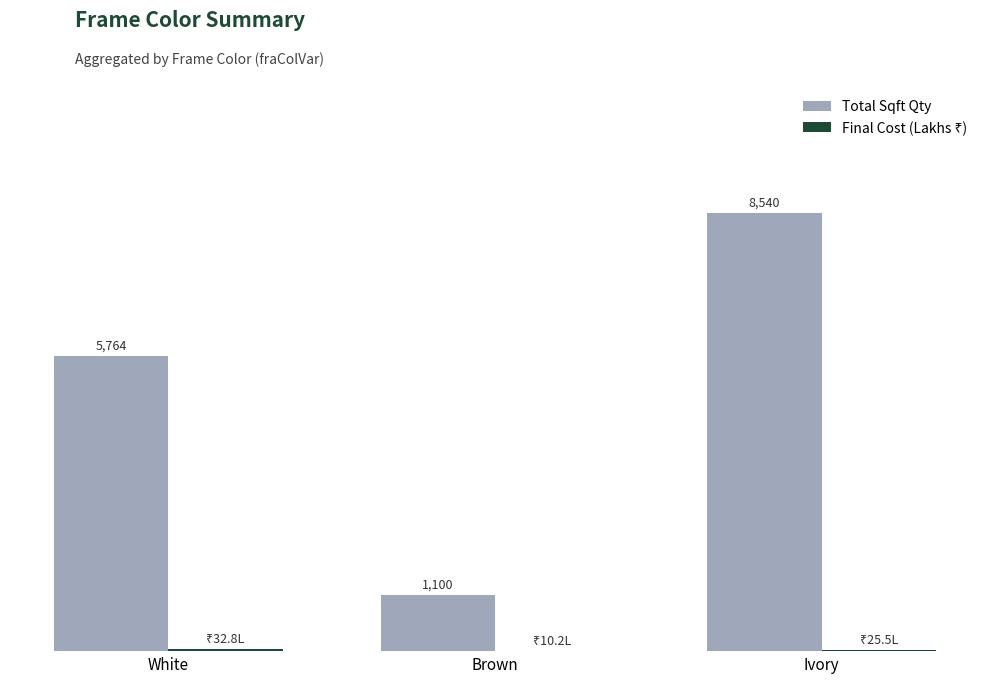

Which series changed the most between Brown and Ivory?

Total Sqft Qty